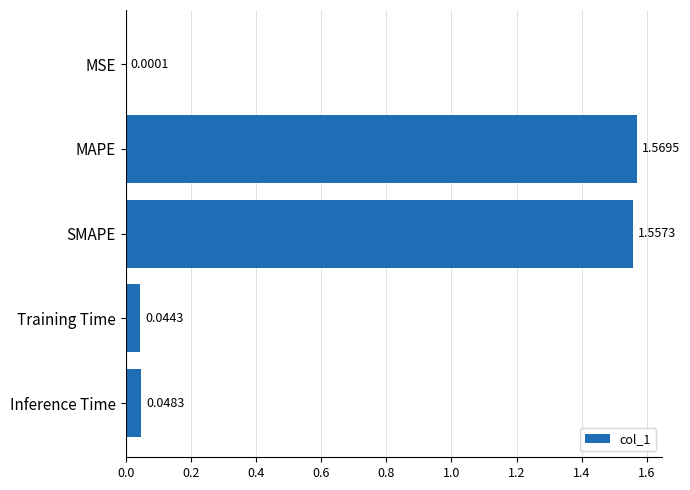

Which category has the highest value across all series?

MAPE